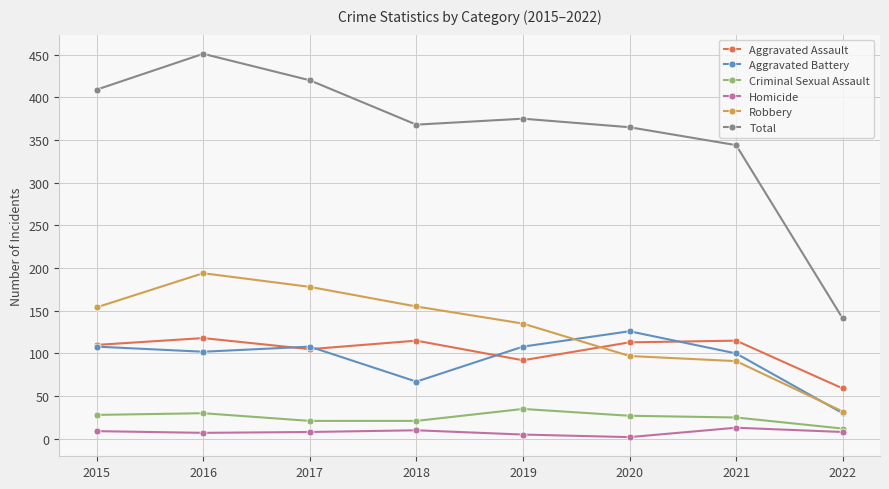

Which series changed the most between 2017 and 2019?

Total